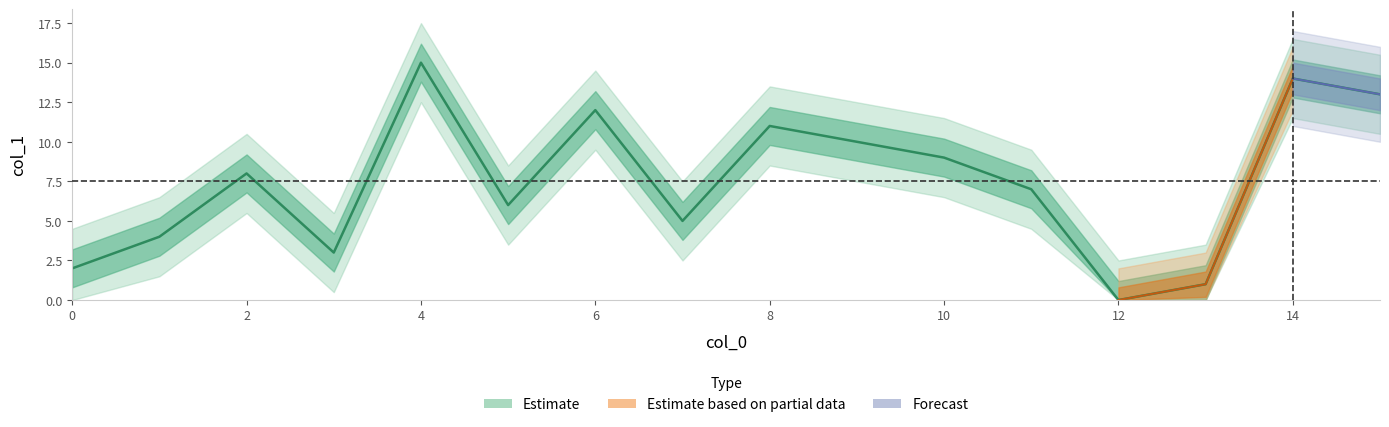

Does the chart display data point markers on the line(s)?

No